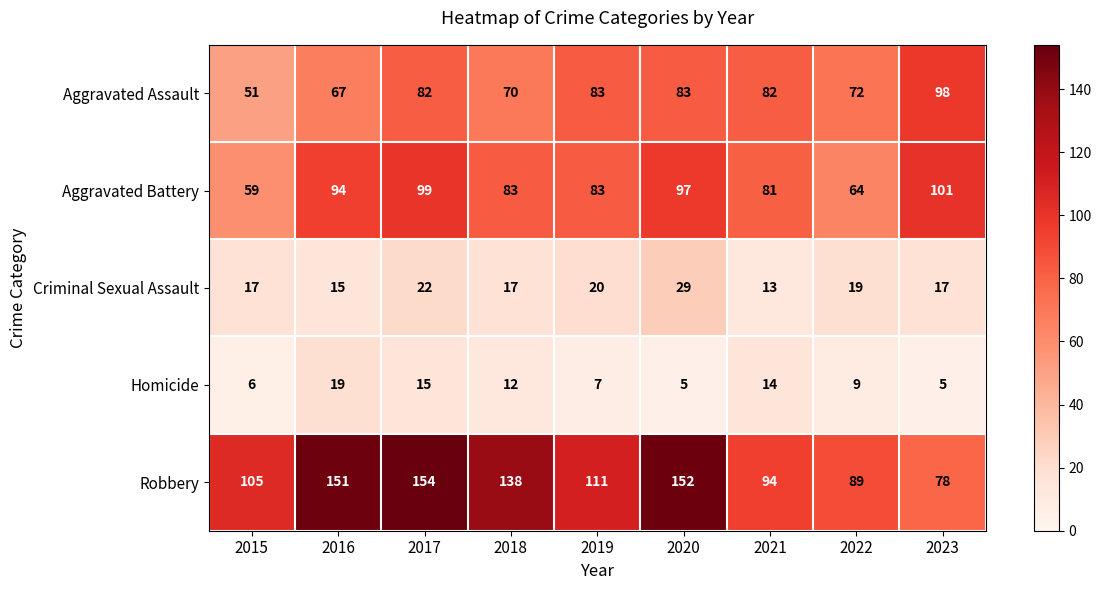

Between 2015 and 2019, which series saw the biggest shift?

Aggravated Assault